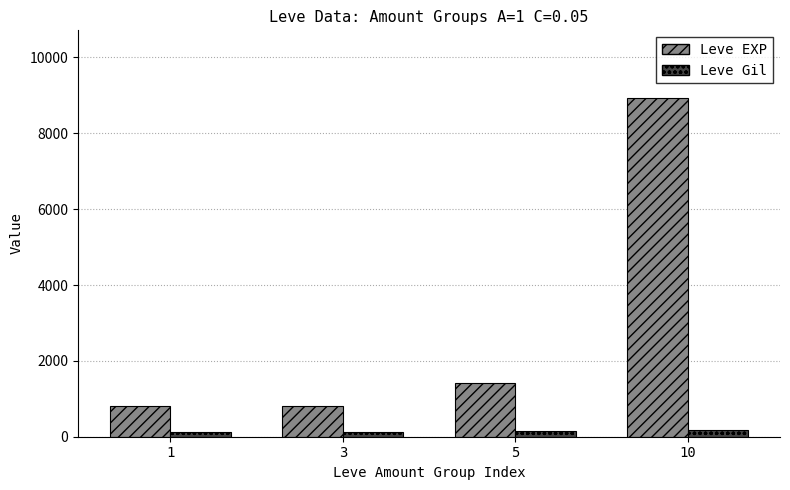

What are all the series names shown in the legend?

Leve EXP, Leve Gil